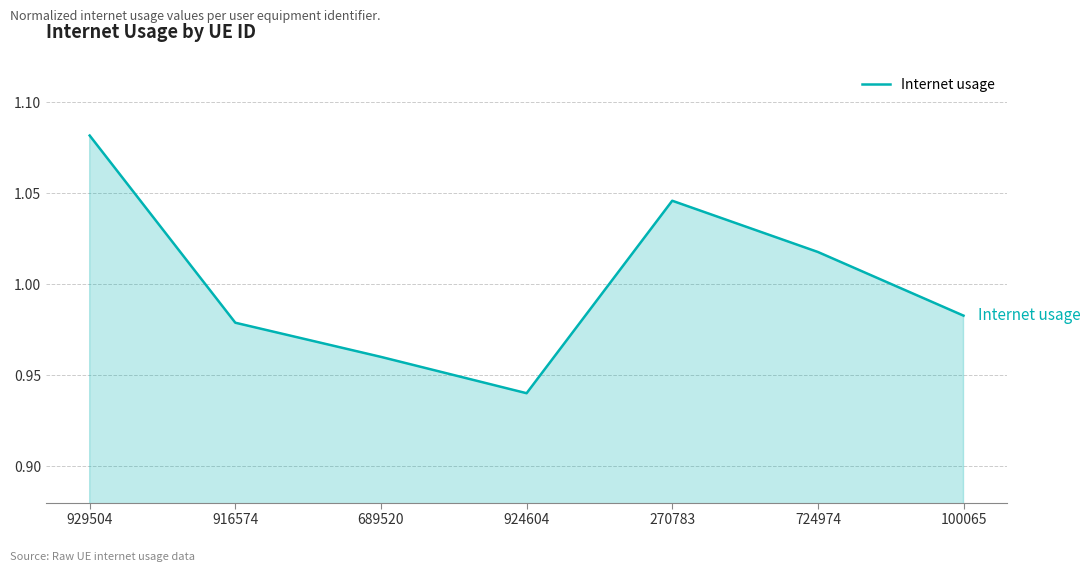

How many series are shown in this chart?

1